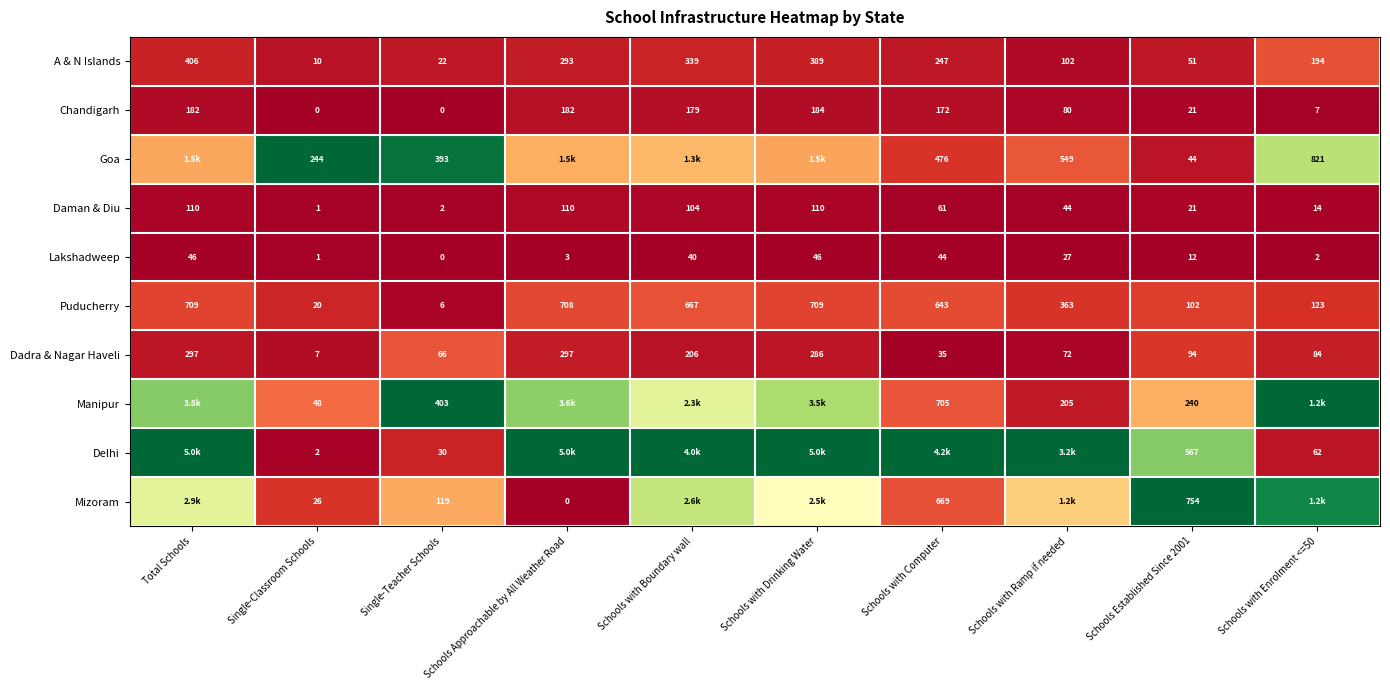

Which has a higher value, Total Schools or Schools with Ramp if needed?

Total Schools